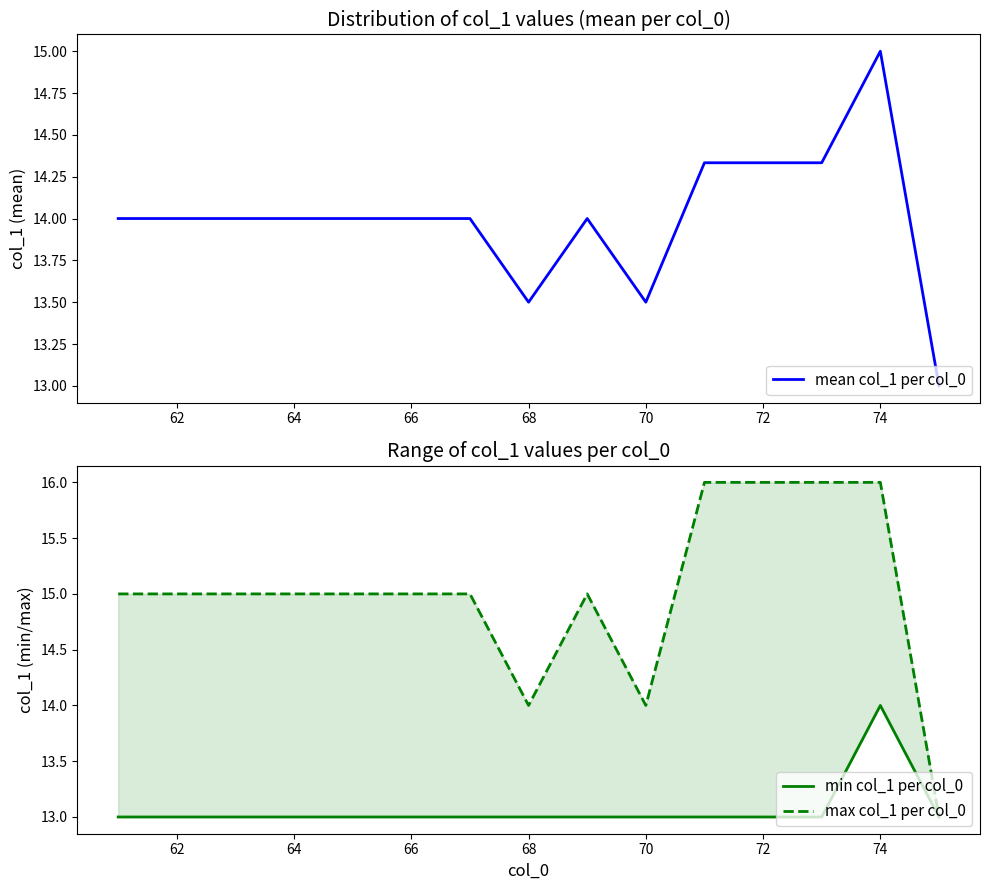

Rank the series by their maximum value, from highest to lowest.

max col_1 per col_0, mean col_1 per col_0, min col_1 per col_0